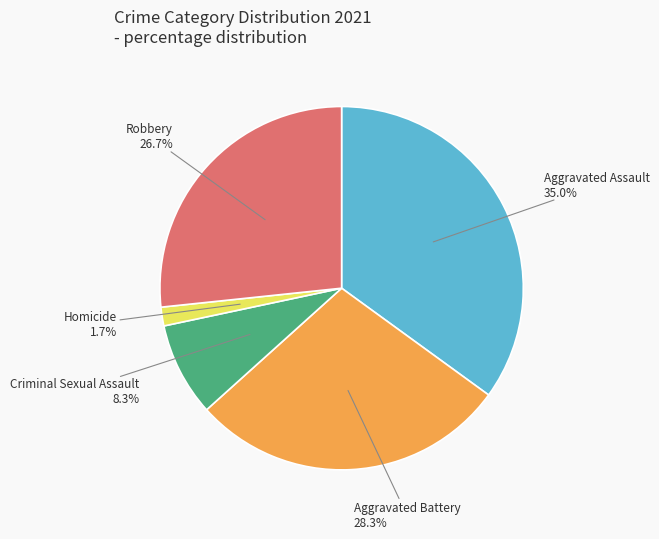

Is there a majority slice in this chart?

No